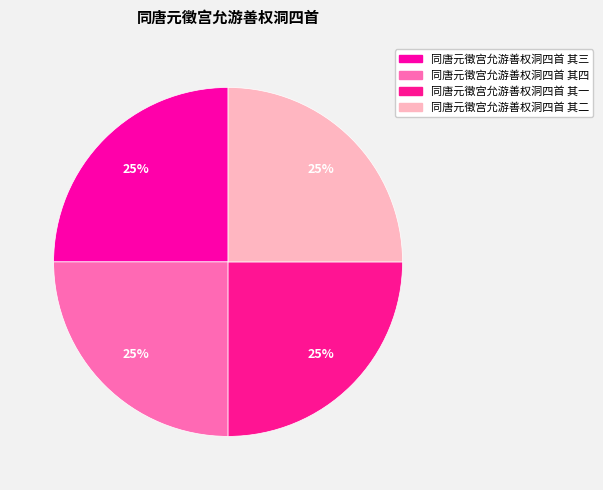

To the nearest percent, what is the combined percentage of 同唐元徵宫允游善权洞四首 其一 and 同唐元徵宫允游善权洞四首 其二?

50%